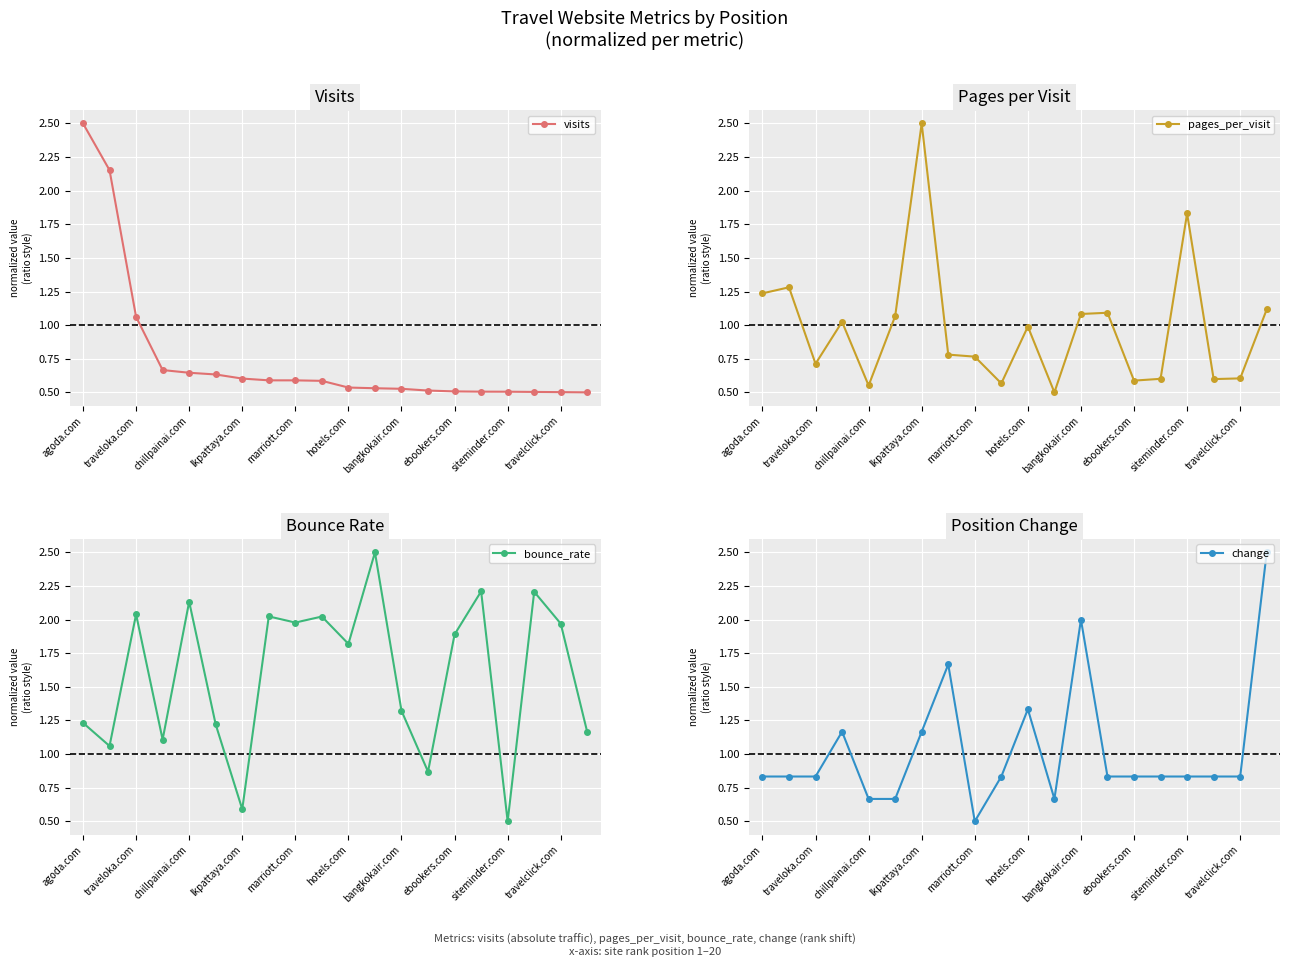

List the series in order of their peak value, lowest first.

visits, pages_per_visit, bounce_rate, change